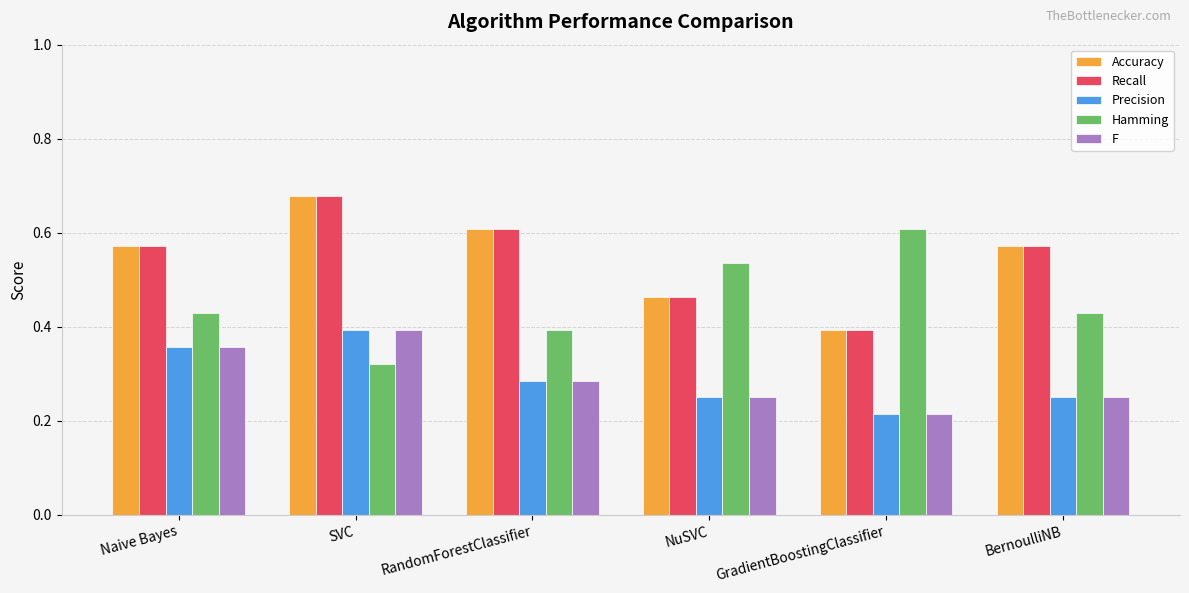

At which category is the sum across all series the highest?

SVC